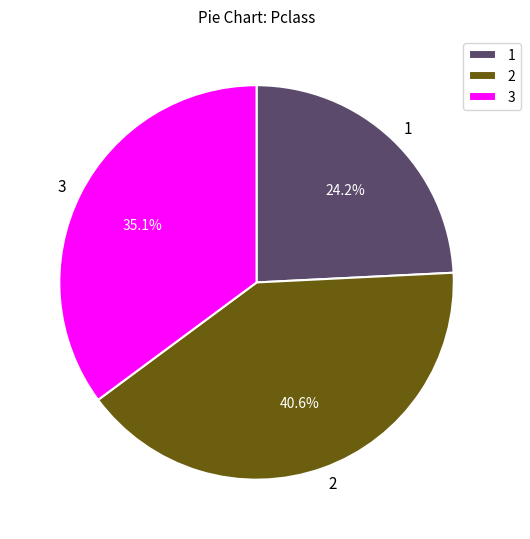

Combined, do 2 and 3 account for over 50%?

Yes